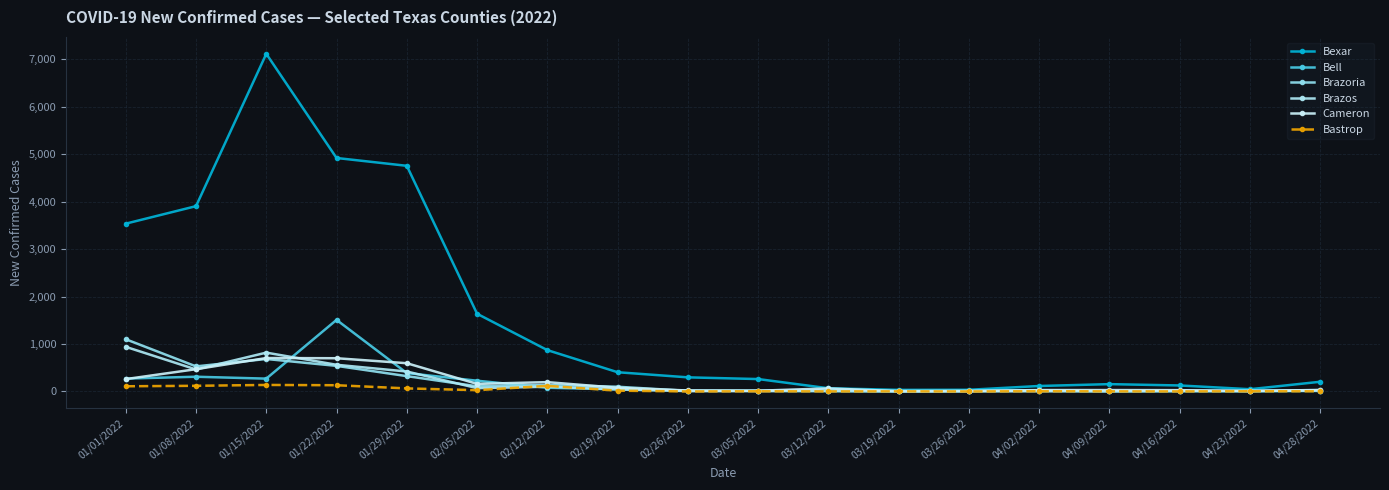

At which label does Bastrop reach its minimum?

02/26/2022